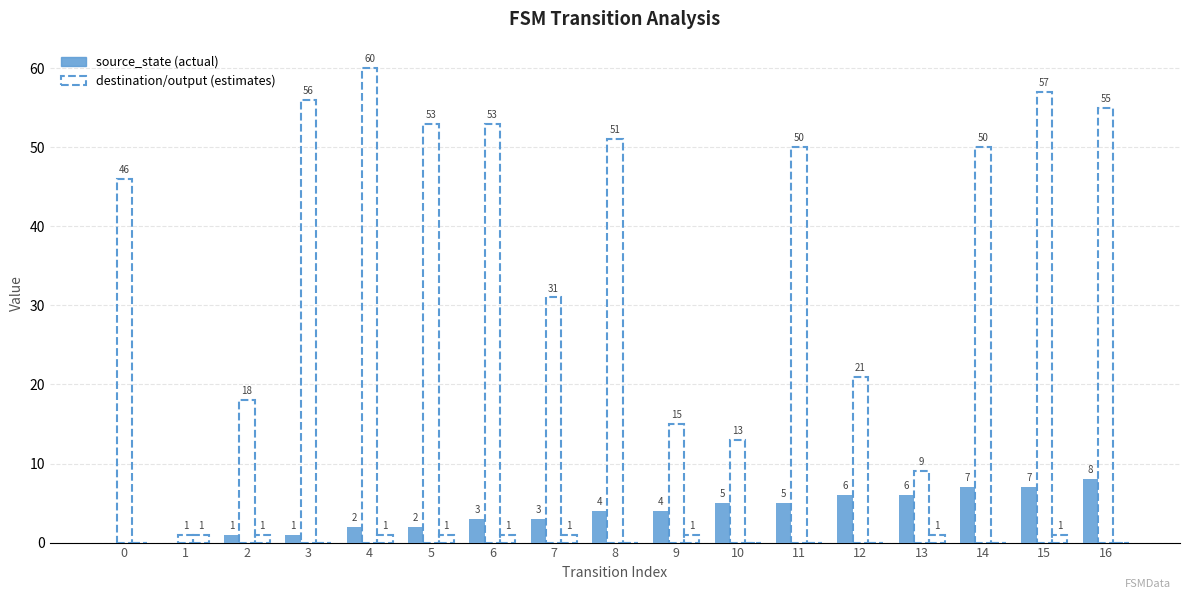

Does the chart contain stacked bars?

No